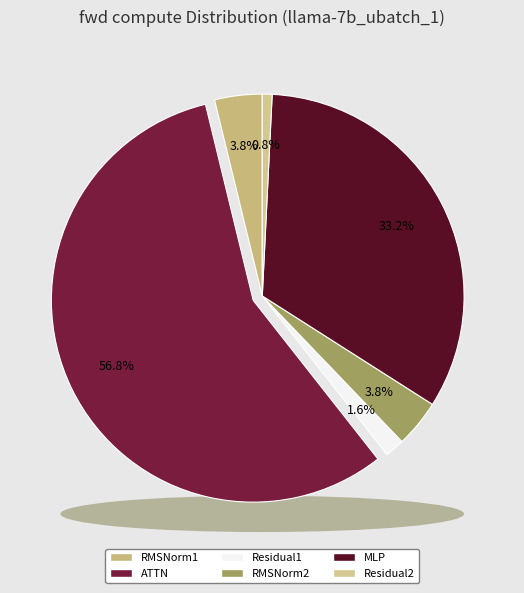

Approximately how many times larger is the value at RMSNorm1 compared to Residual1?

2.4